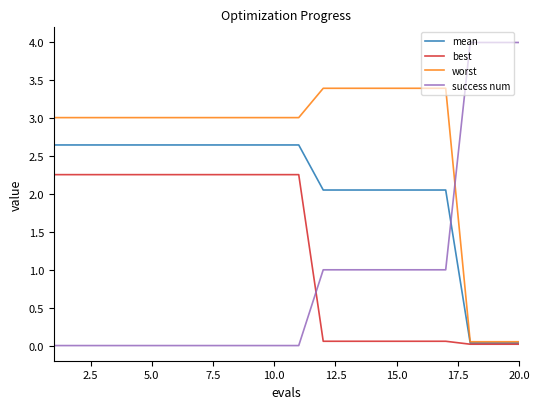

After their last crossing, which series has the higher values: worst or success num?

success num